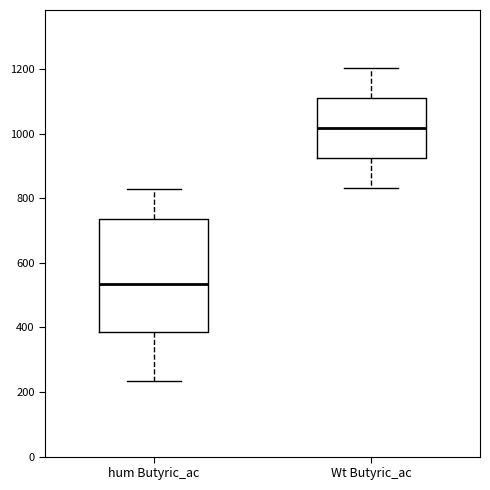

Which box has the lowest median line?

hum Butyric_ac